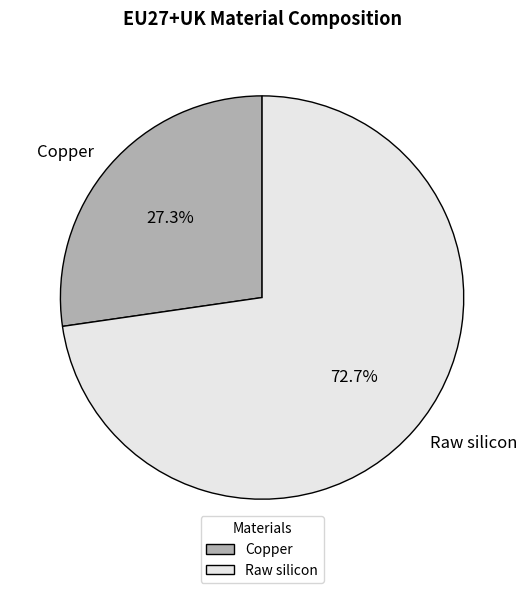

To the nearest percent, what is the combined percentage of Raw silicon and Copper?

100%